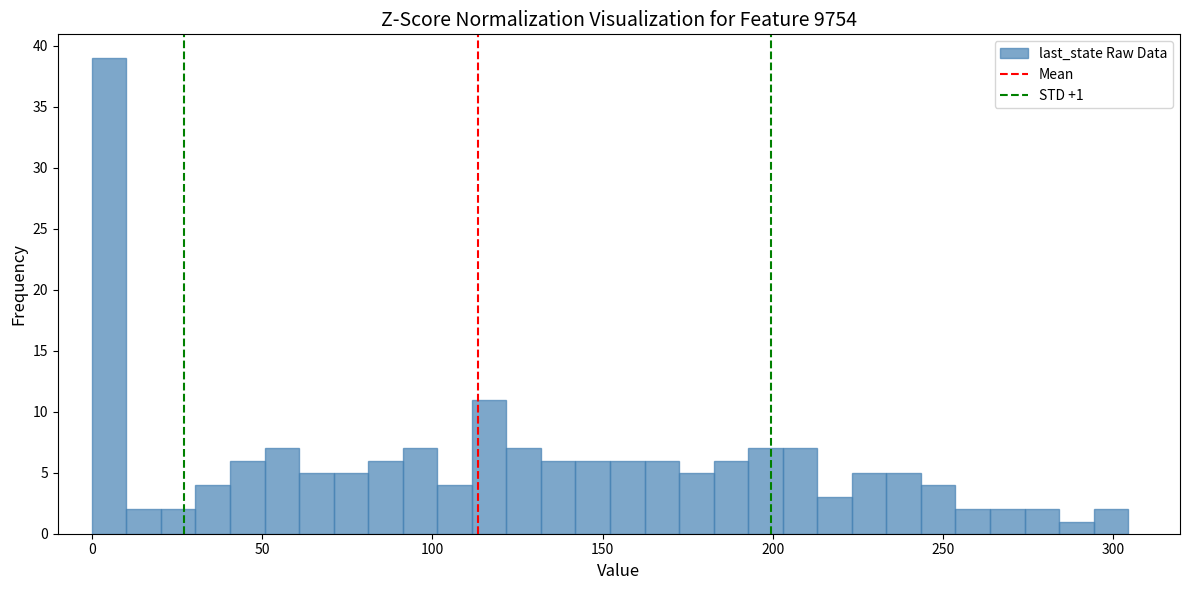

Read against the x-axis, roughly where is the centre of the tallest bar?

5